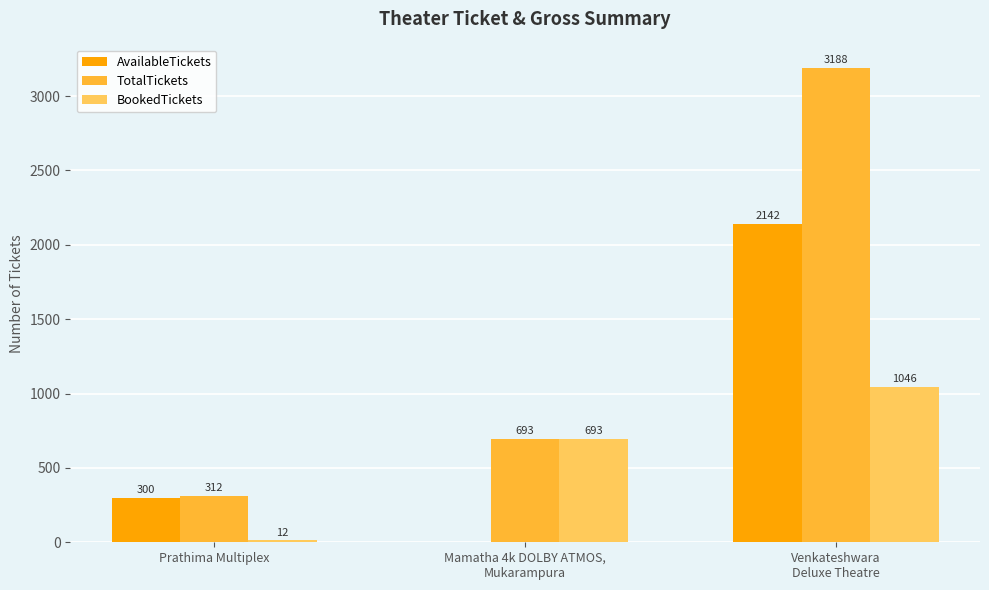

Which category has the highest value across all series?

Venkateshwara
Deluxe Theatre